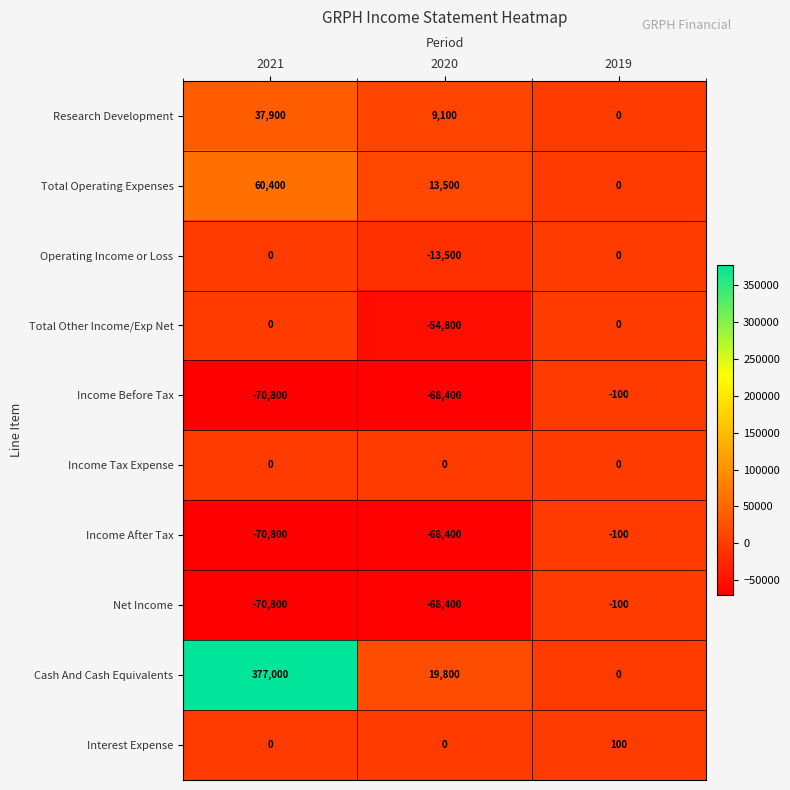

At which label is Total Other Income/Exp Net closest to -27400?

2021